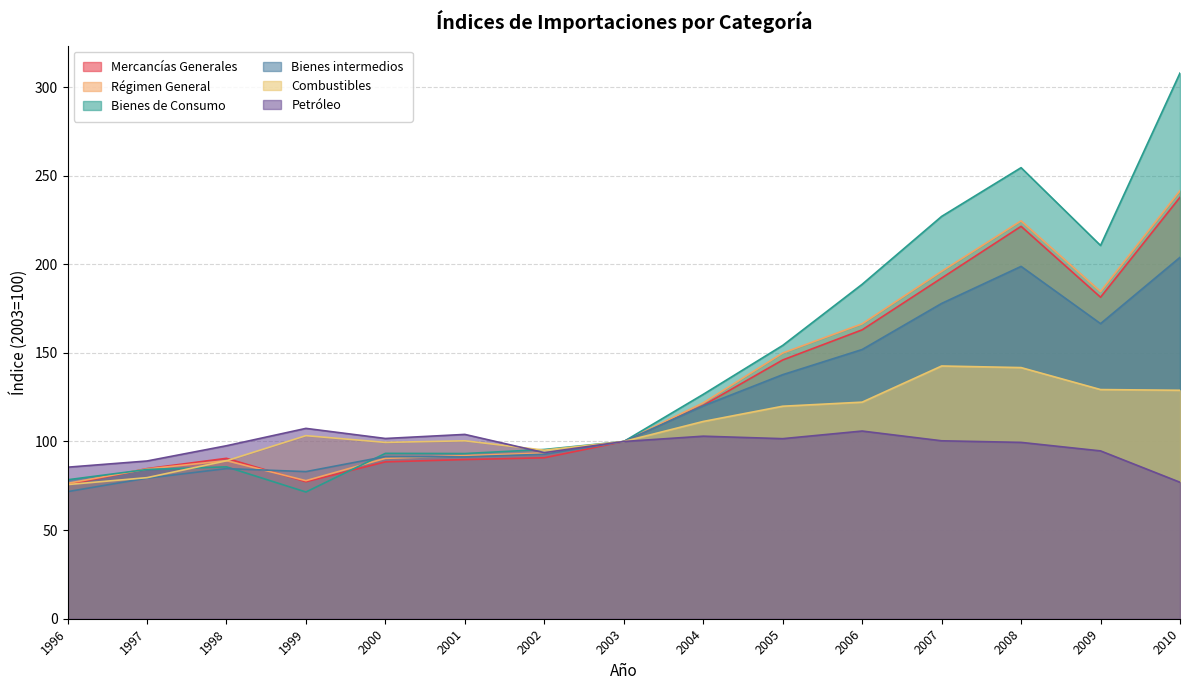

Where does the Mercancías Generales series first go above 100?

2004